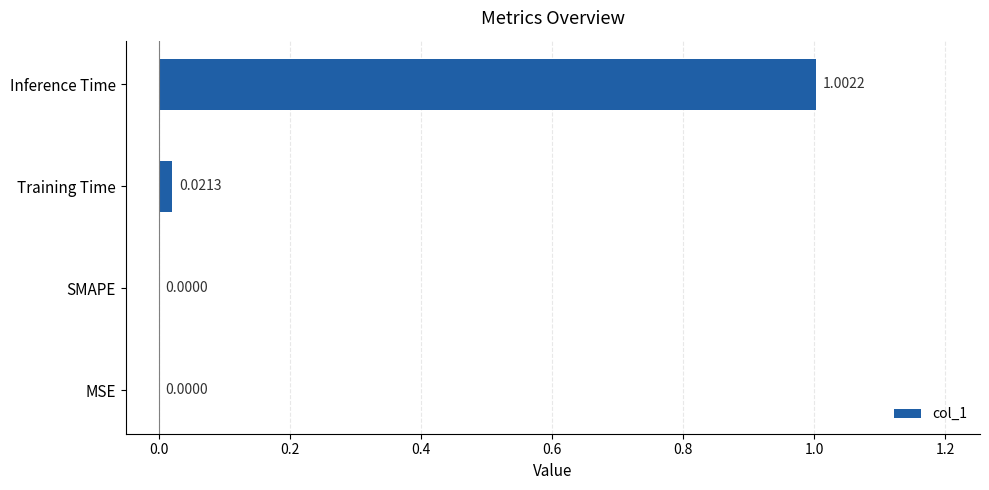

What is the sum of all values?

1.0